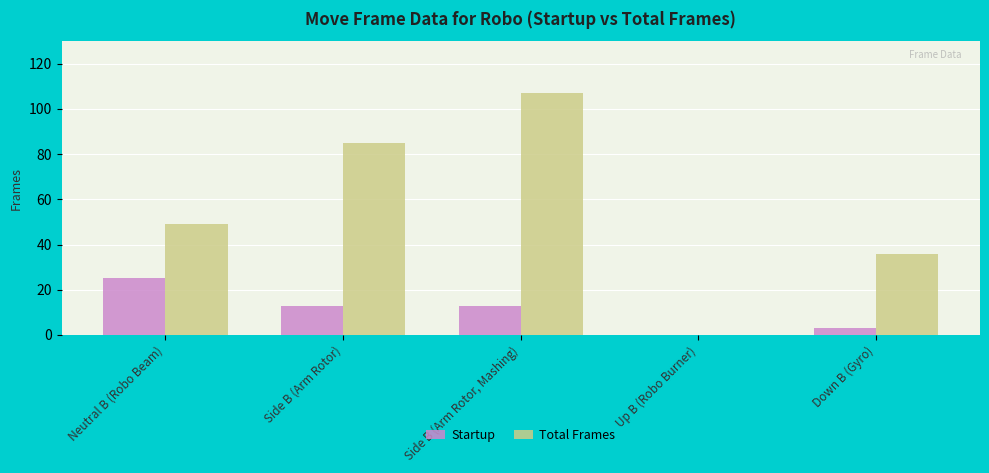

Which label corresponds to the largest value in the chart?

Side B (Arm Rotor, Mashing)